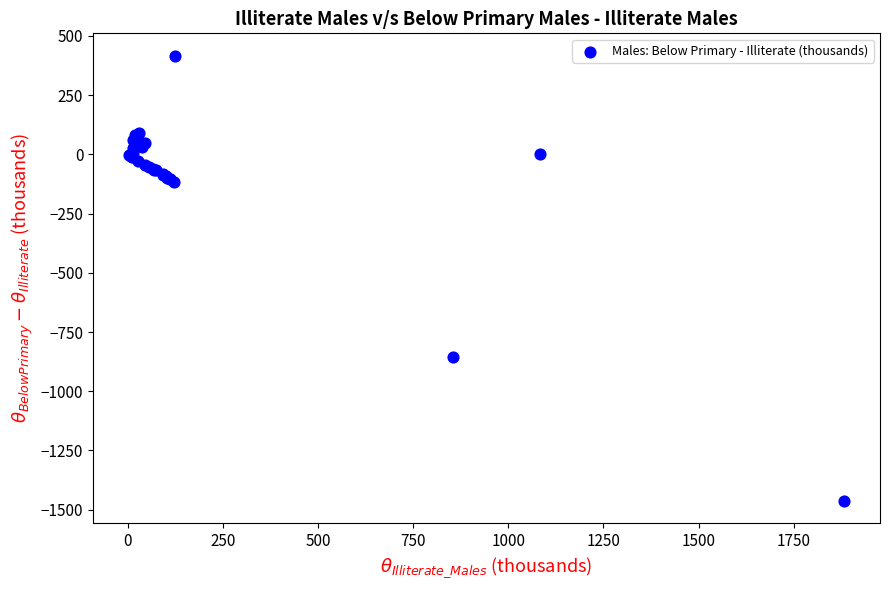

What Y value in the scatter plot is closest to -523?

-854.1